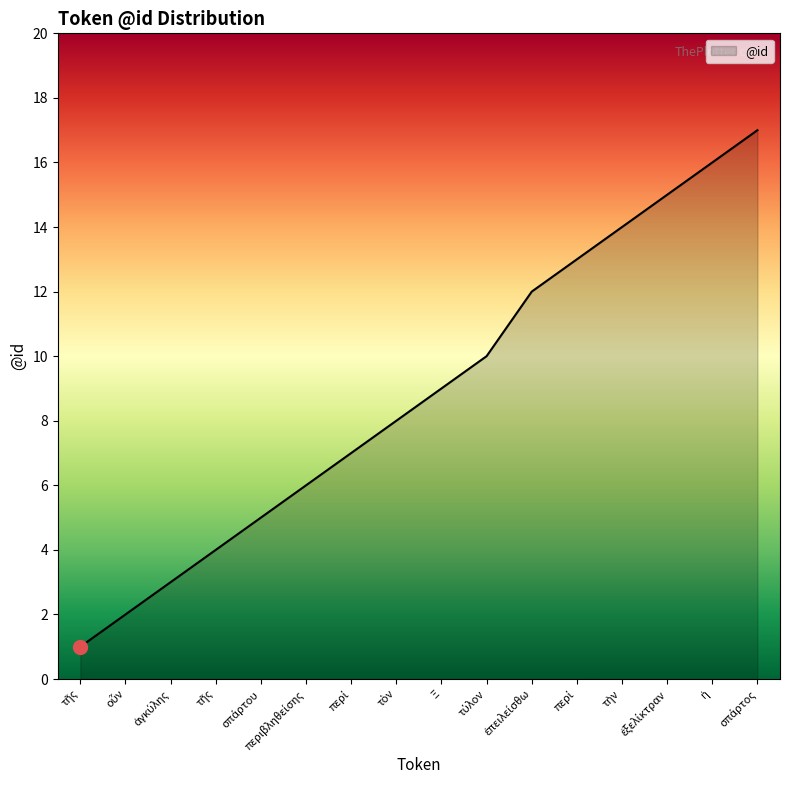

True or false: there are more than 1 points higher than both neighbors.

False